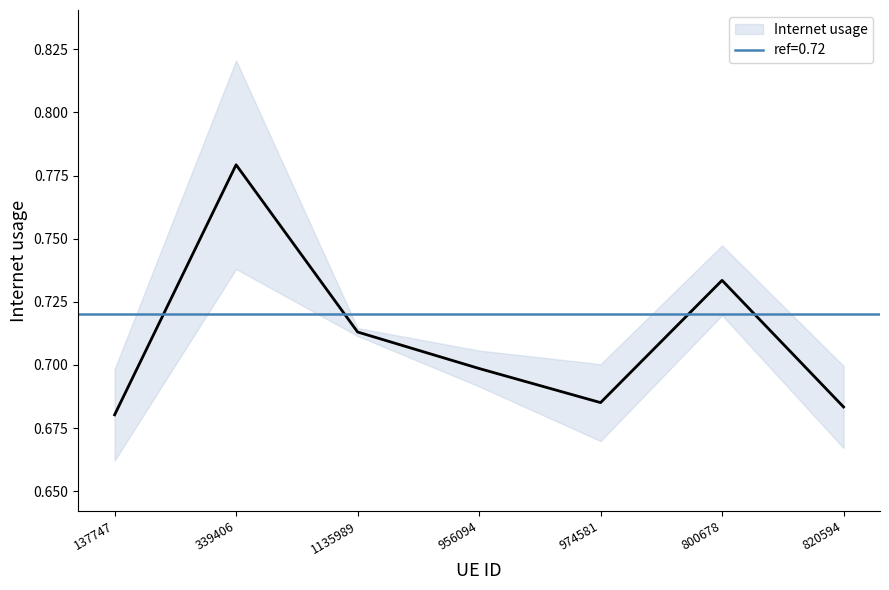

Between 974581 and 137747, which is larger?

974581